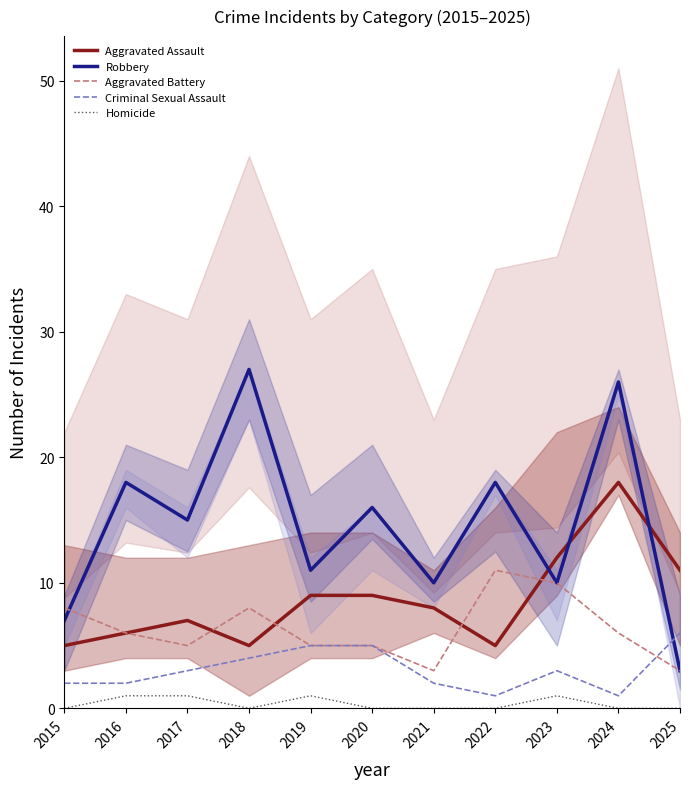

Where is the first local minimum for Homicide?

2018